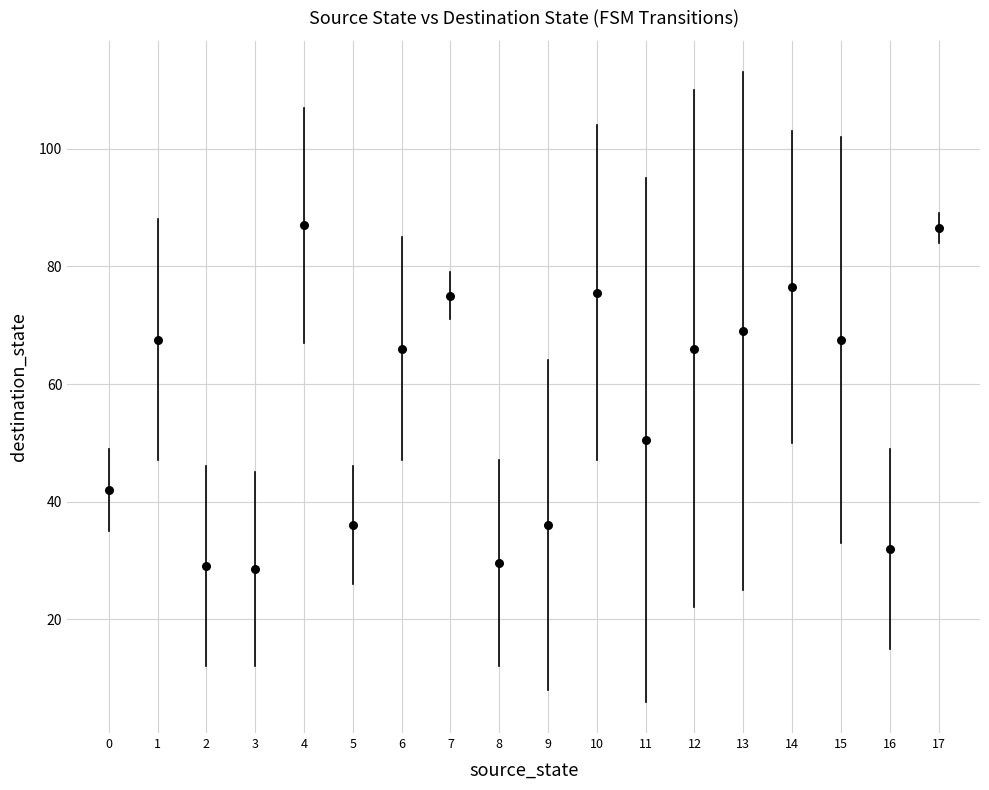

What Y value in the scatter plot is closest to 57?

50.5